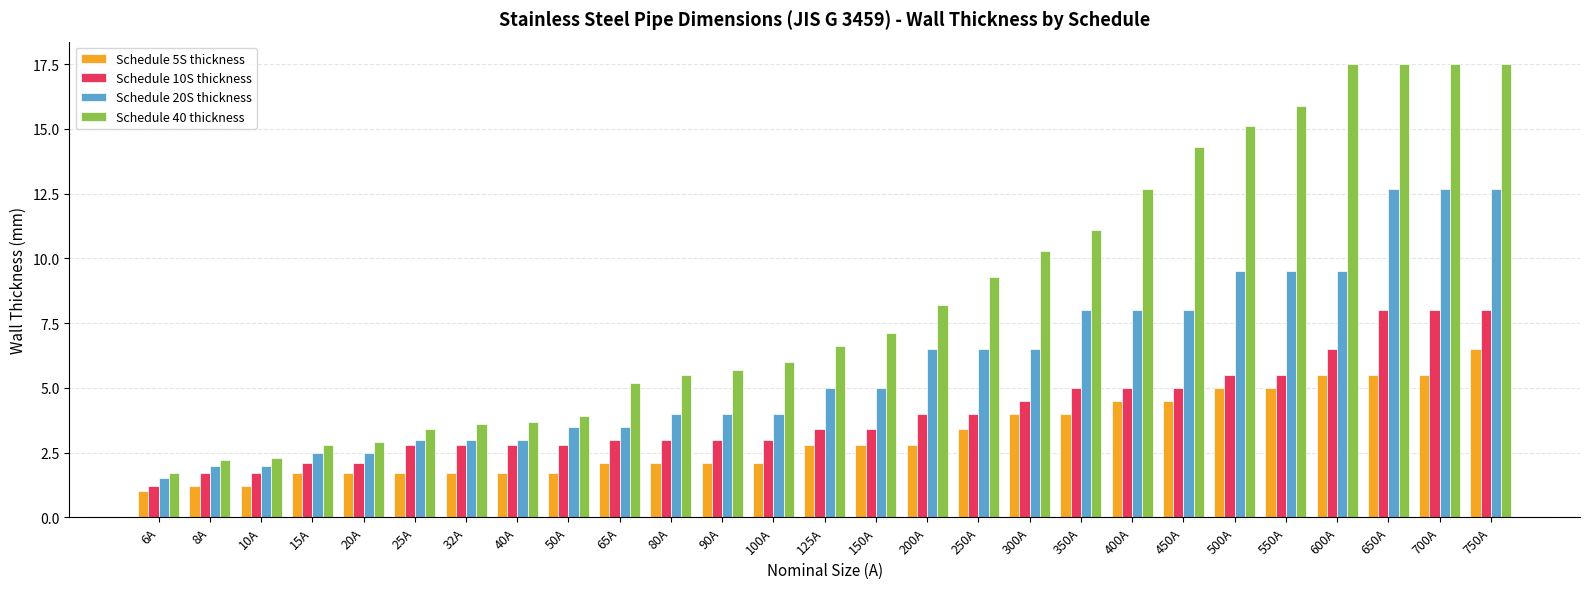

Which series has the largest range (max minus min)?

Schedule 40 thickness